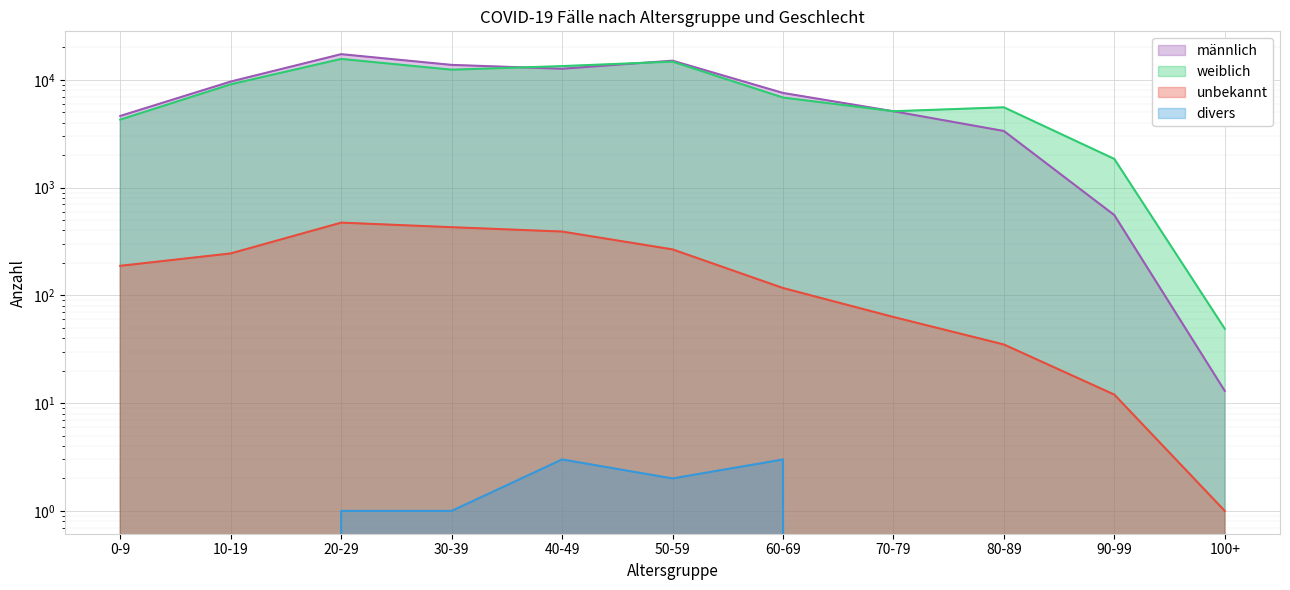

Which category has the lowest value in the divers series?

0-9